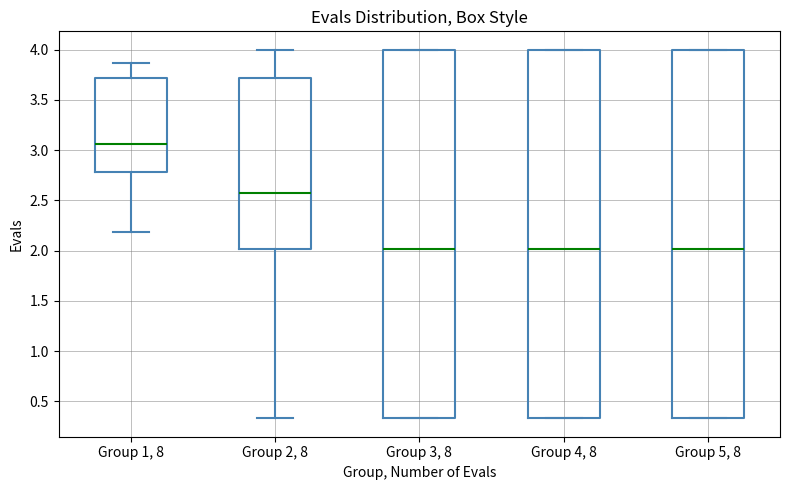

Which box has the highest median line?

Group 1, 8